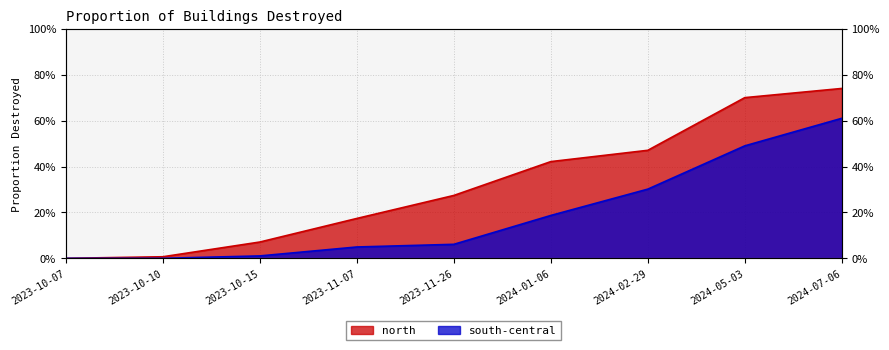

What position from the right is 2023-10-07?

9